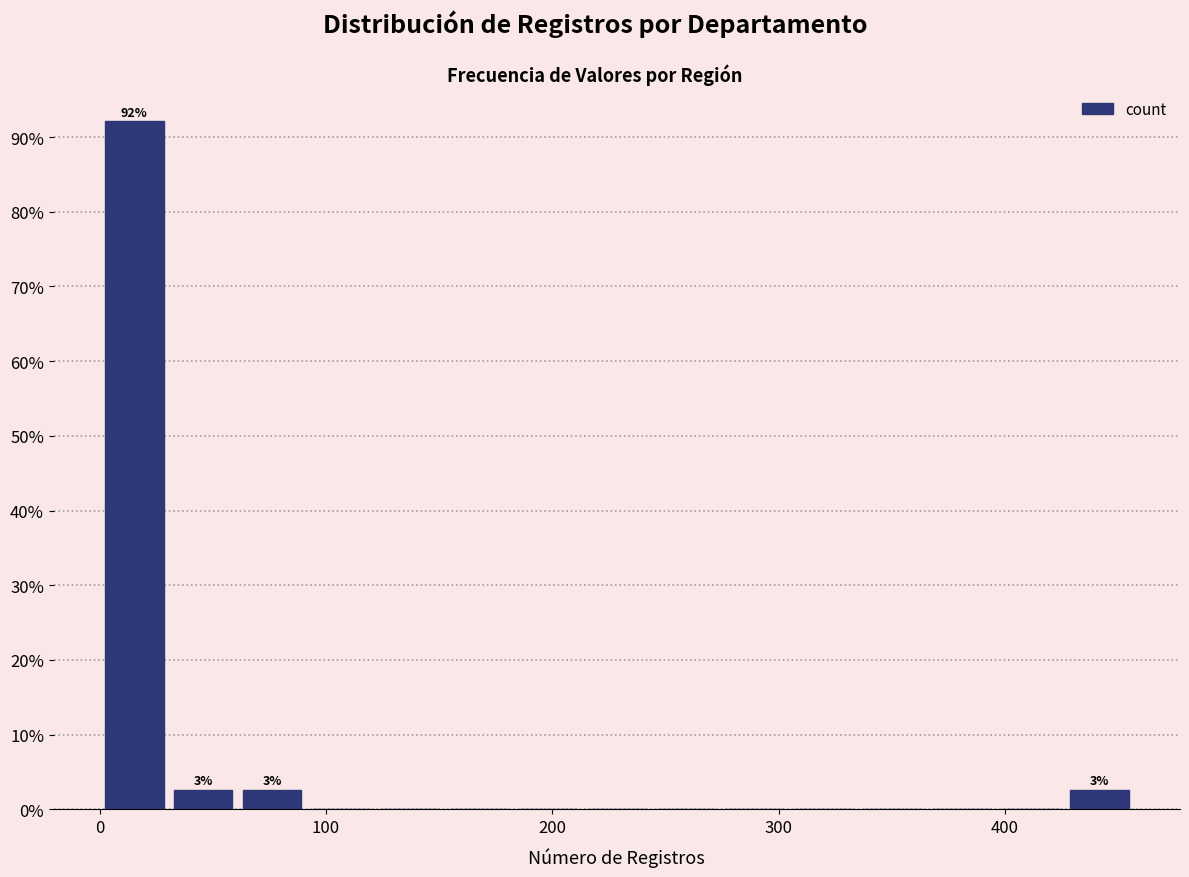

Around what value on the x-axis is the tallest bar? Give the approximate position of its centre, as read against the axis.

20